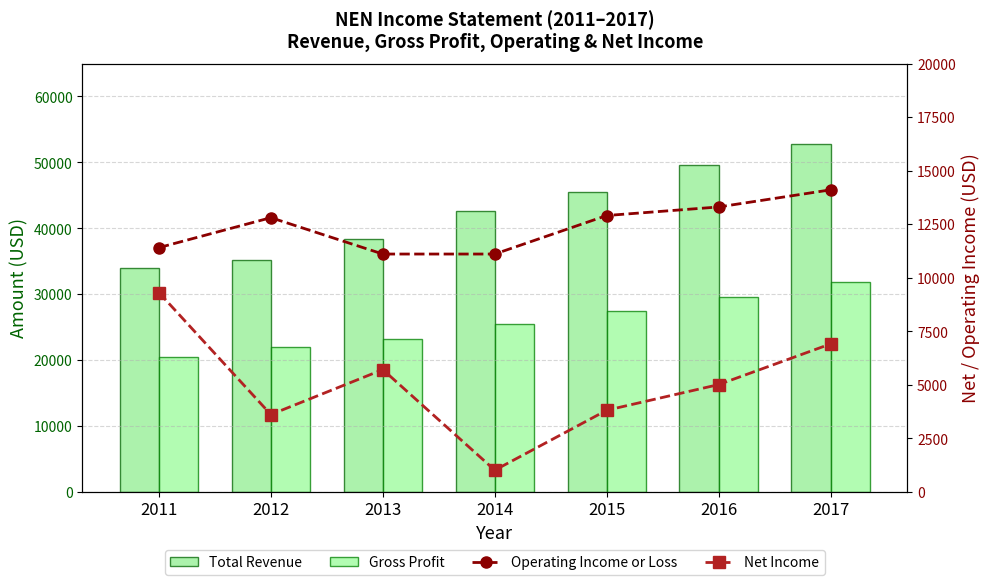

Reading left to right, extract all data points from this chart.

Total Revenue: 2011=34000	2012=35200	2013=38400	2014=42600	2015=45500	2016=49600	2017=52800
Gross Profit: 2011=20400	2012=22000	2013=23200	2014=25400	2015=27400	2016=29600	2017=31800
Operating Income or Loss: 2011=11400	2012=12800	2013=11100	2014=11100	2015=12900	2016=13300	2017=14100
Net Income: 2011=9300	2012=3600	2013=5700	2014=1000	2015=3800	2016=5000	2017=6900